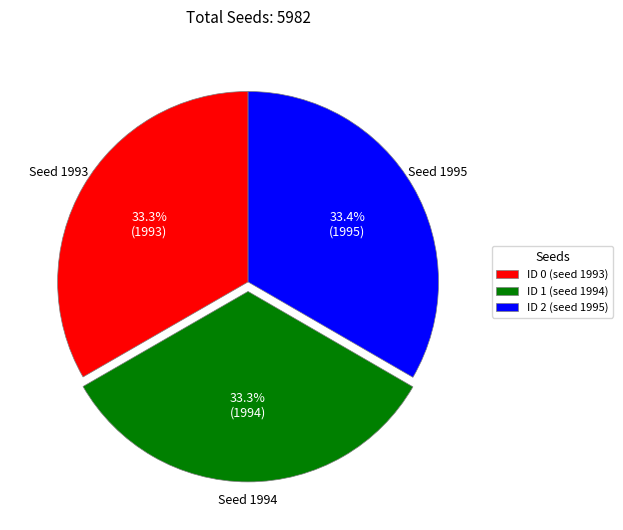

How many slices are in this pie chart?

3